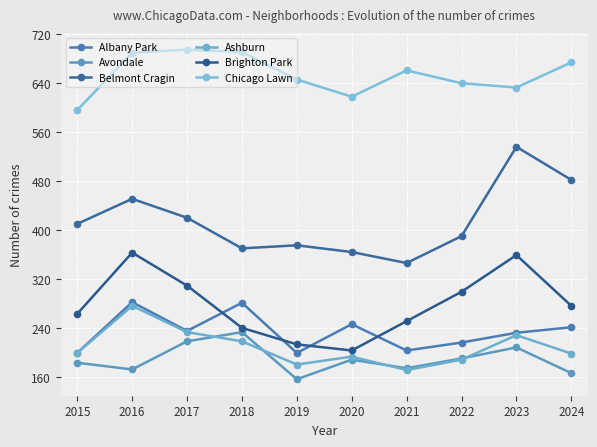

List the labels in order of Brighton Park value, smallest first.

2020, 2019, 2018, 2021, 2015, 2024, 2022, 2017, 2023, 2016